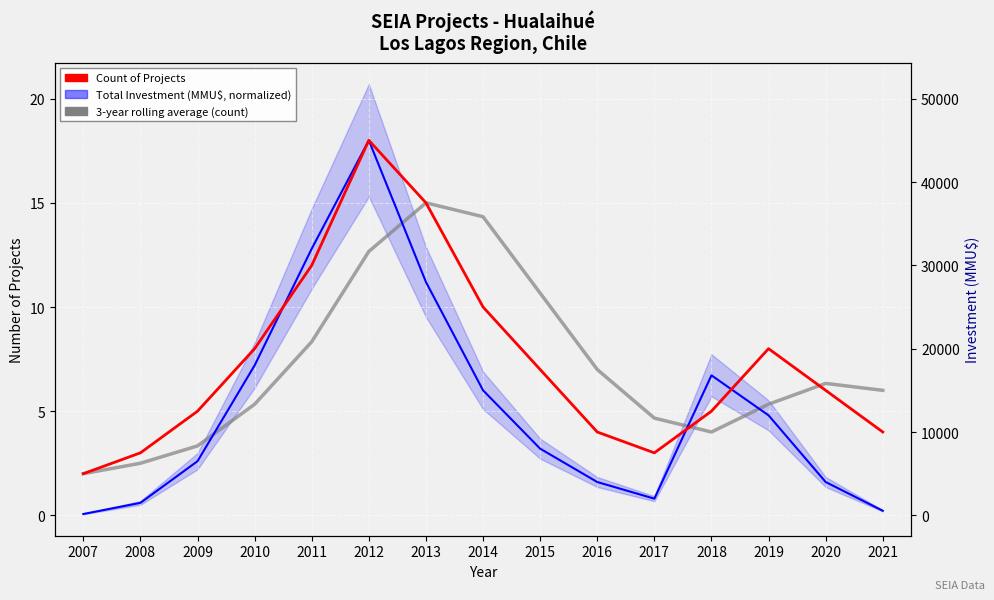

What is the sum of the 3-year rolling average (count) values at 2013 and 2016?

22.0